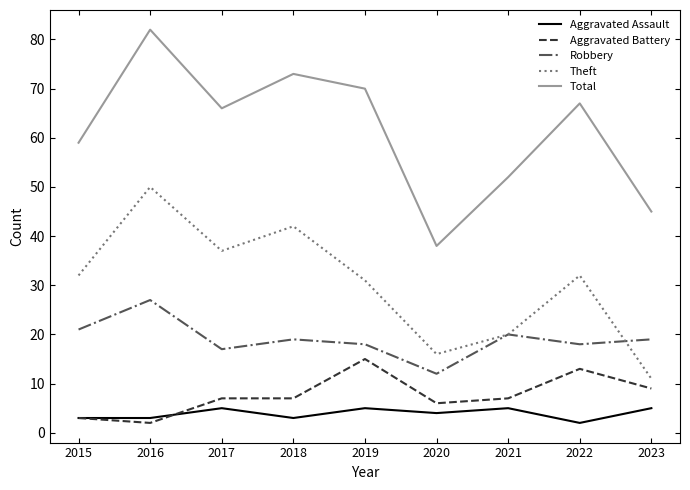

How many values in the Theft series are below 32?

4